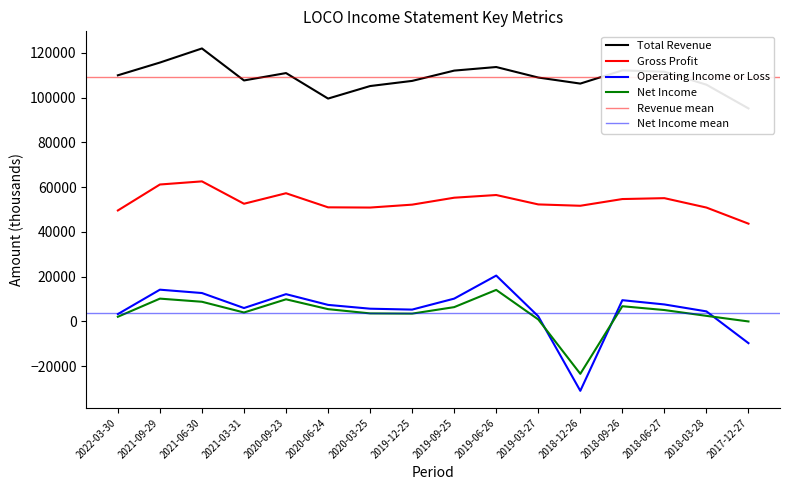

What is the sum of the Total Revenue values at 2022-03-30 and 2021-09-29?

225700